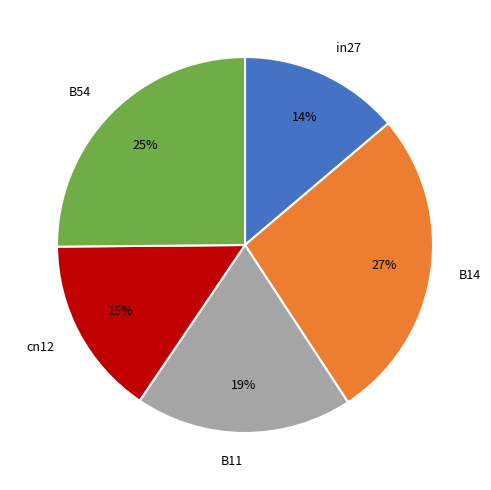

What percentage is the in27 slice, to the nearest percent?

14%